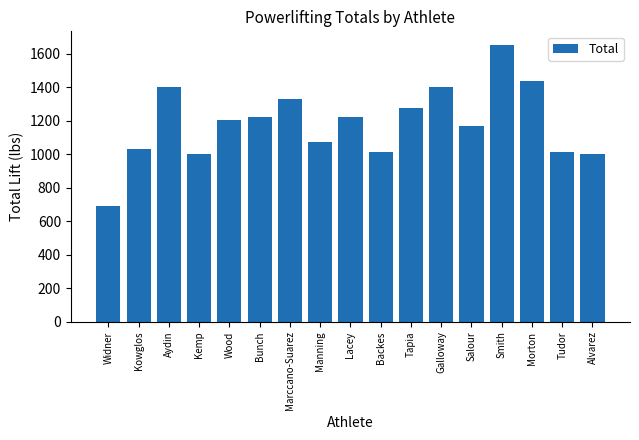

What is the label of the 7th bar from the right?

Tapia